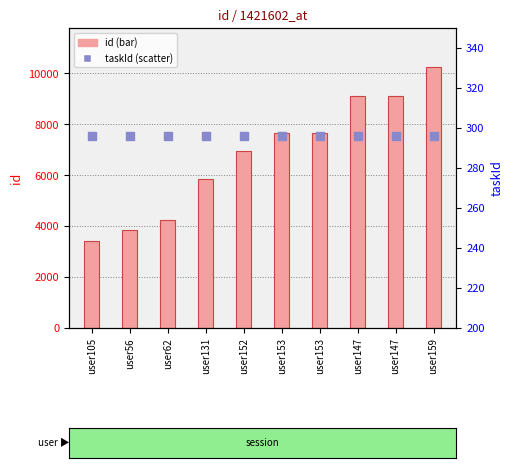

Which series has the largest Y range (max minus min)?

id